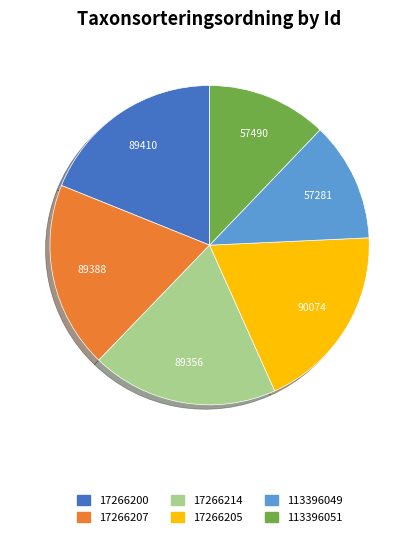

Do 113396051 and 17266214 together represent more than half of the pie?

No